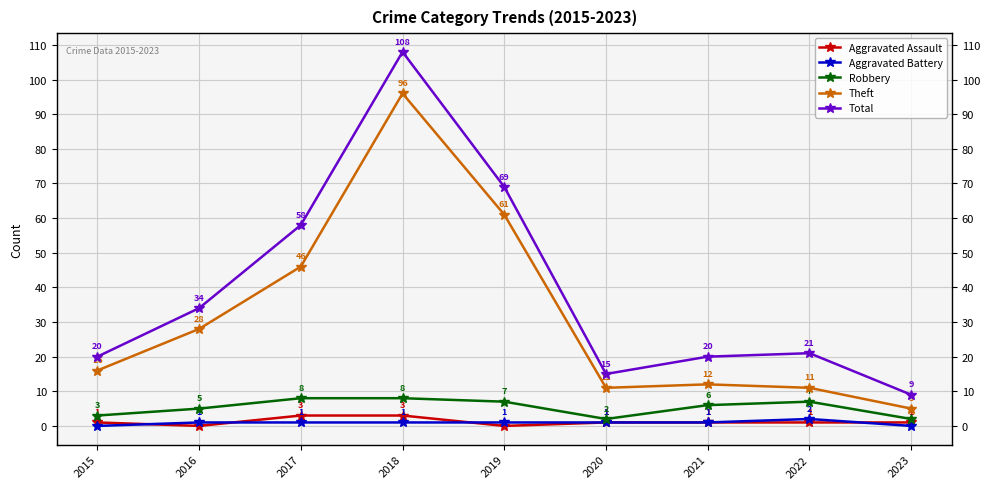

What is the maximum value shown in the chart?

108